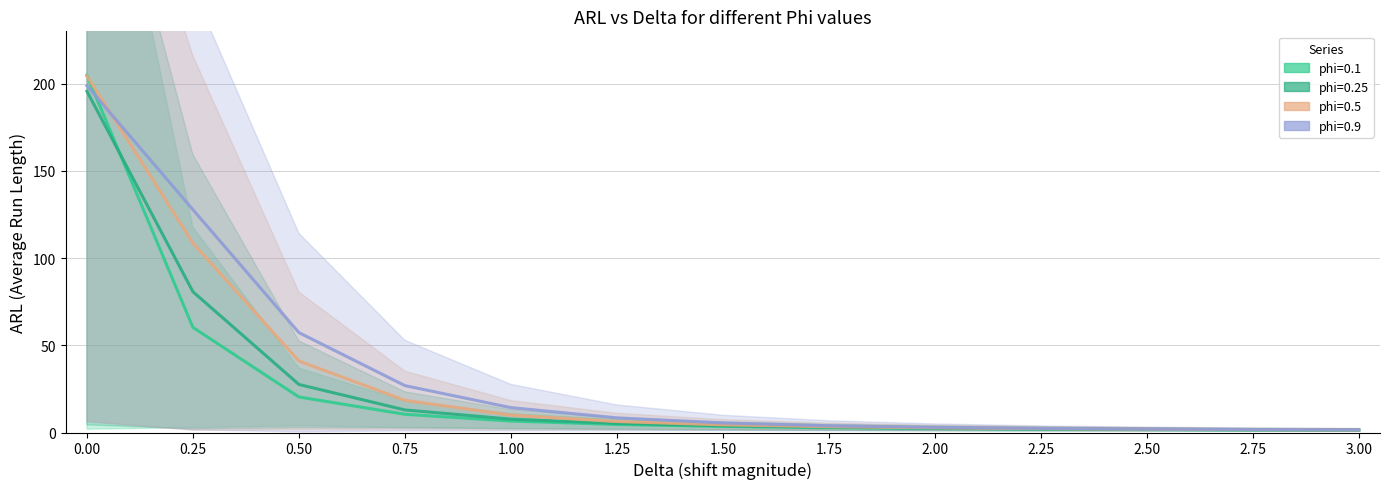

What is the sum of all phi=0.5 values?

406.3